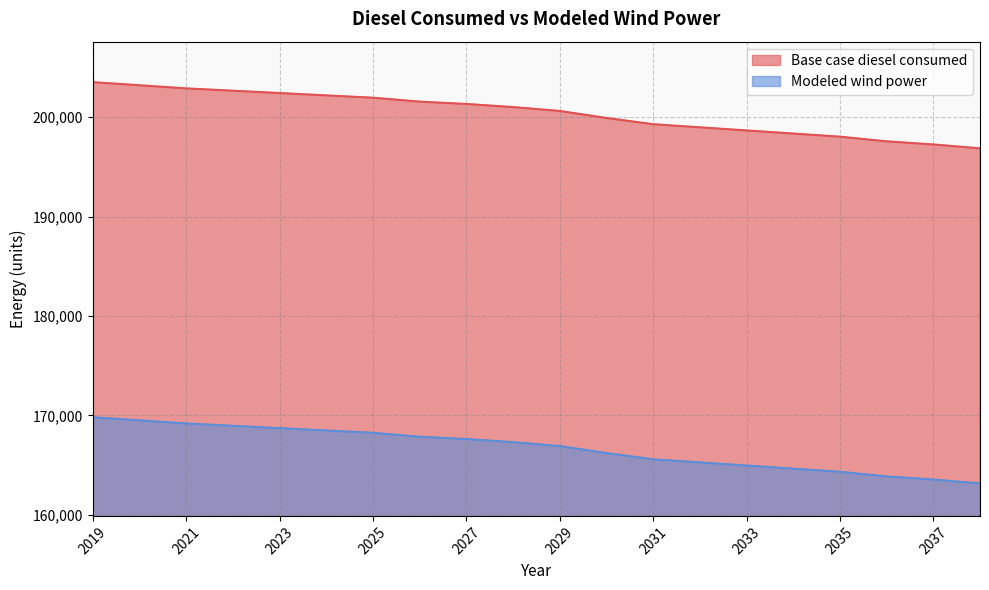

Is it true that Modeled wind power equals 166925.5 at 2029?

True